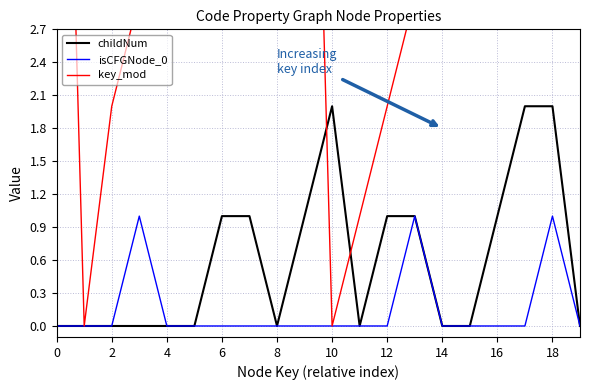

At which category is the sum across all series the highest?

18